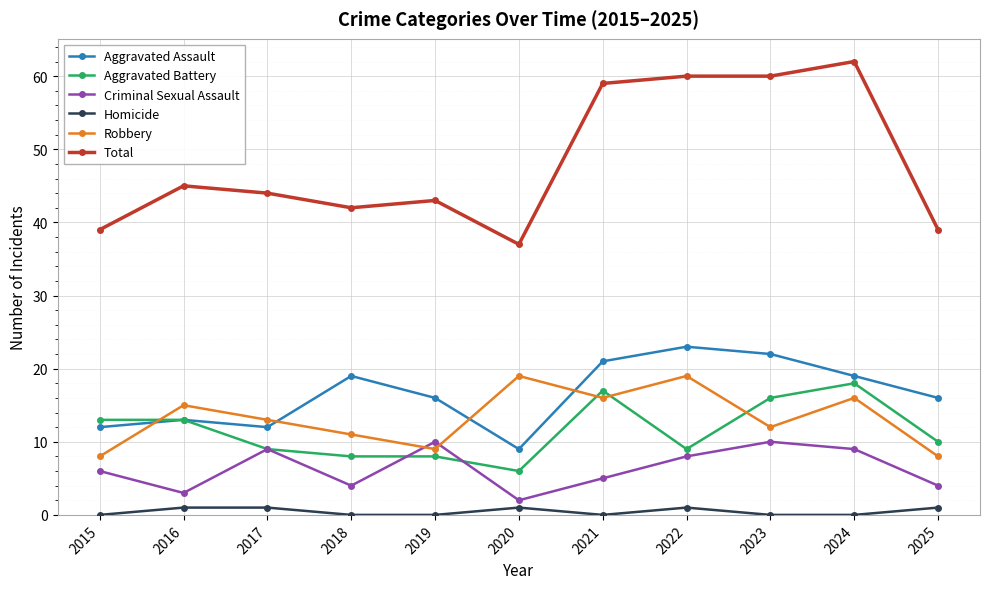

Is it true that Aggravated Assault equals 23 at 2025?

False